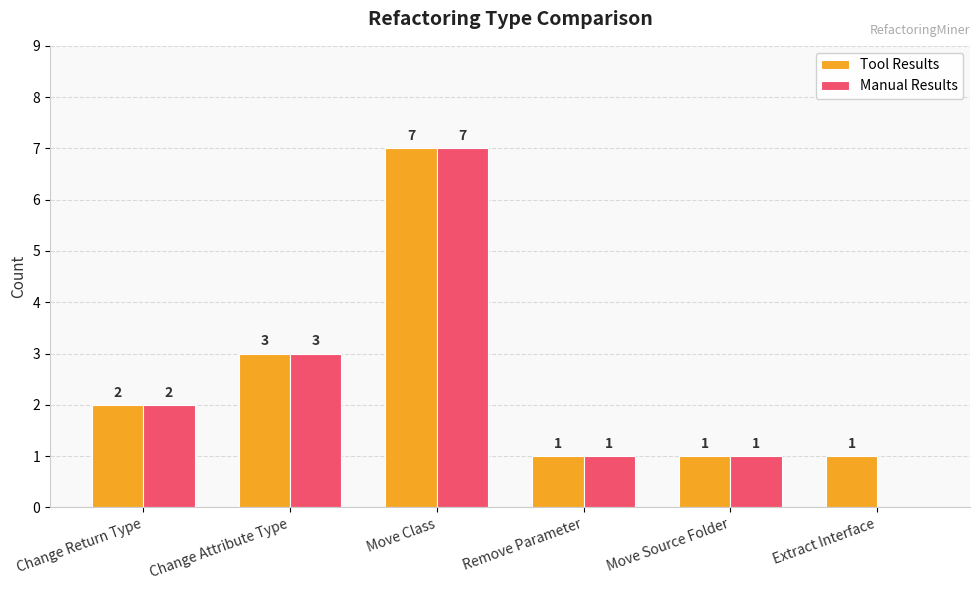

At which category is the sum across all series the highest?

Move Class